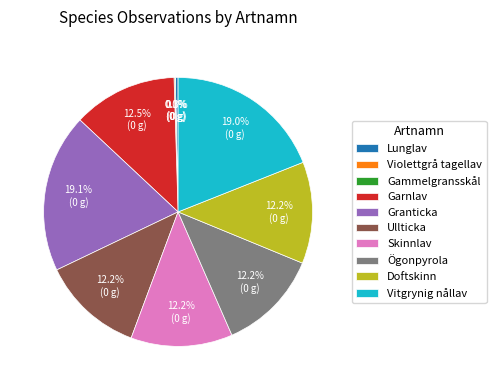

Is it true that Vitgrynig nållav is 19% of the pie?

True